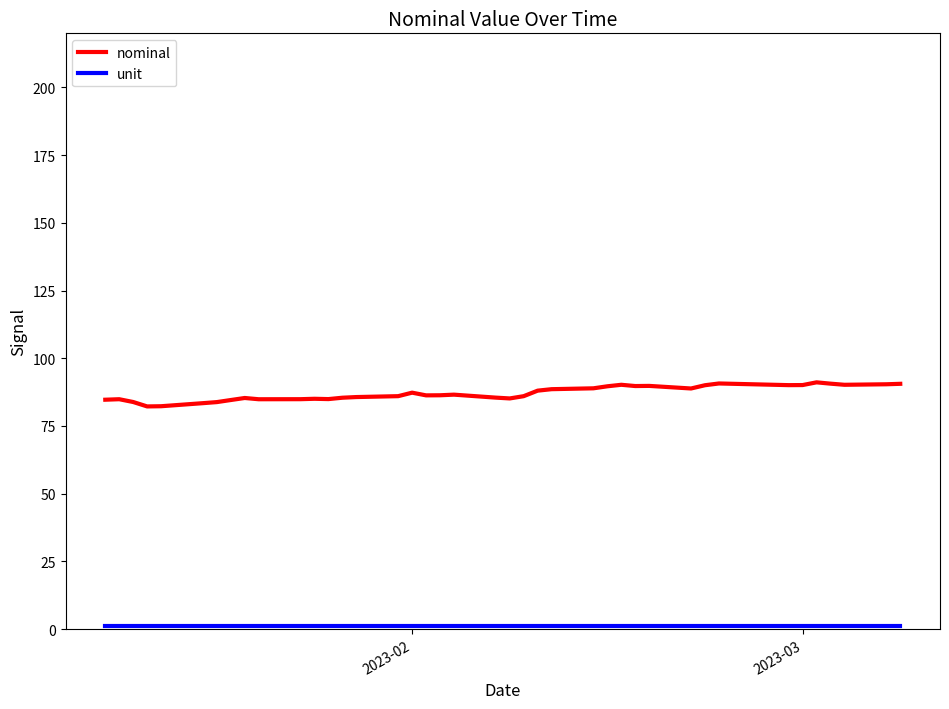

What is the greatest value displayed?

91.1